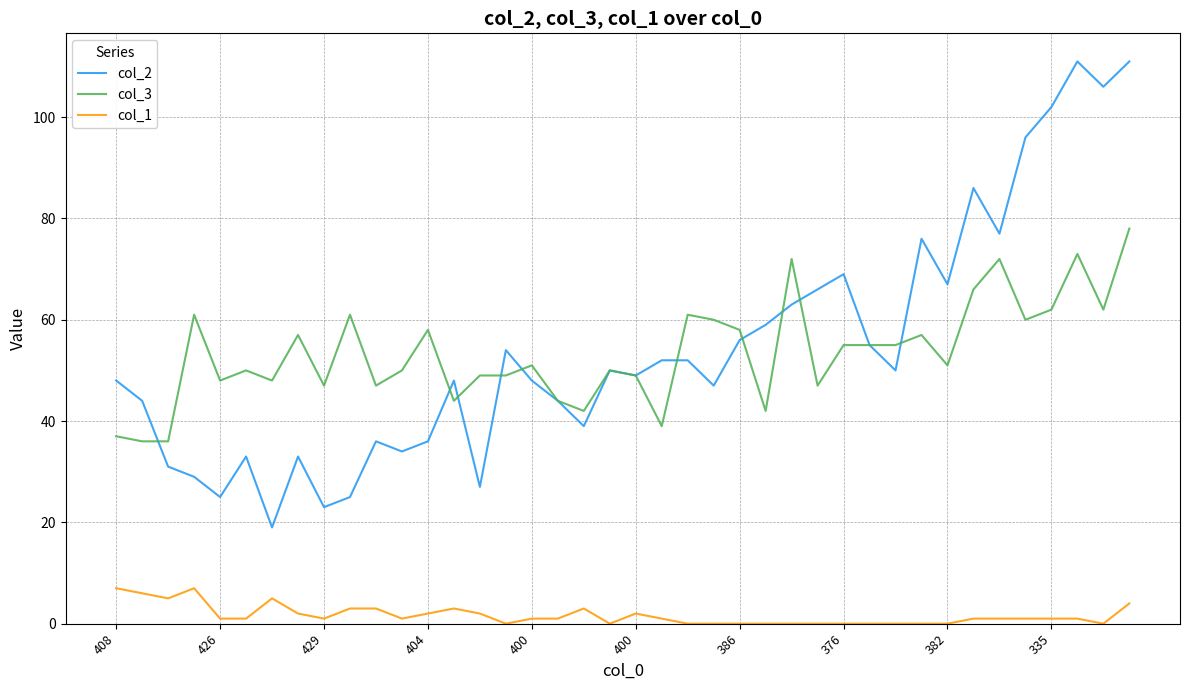

Rank the series by their maximum value, from lowest to highest.

col_1, col_3, col_2